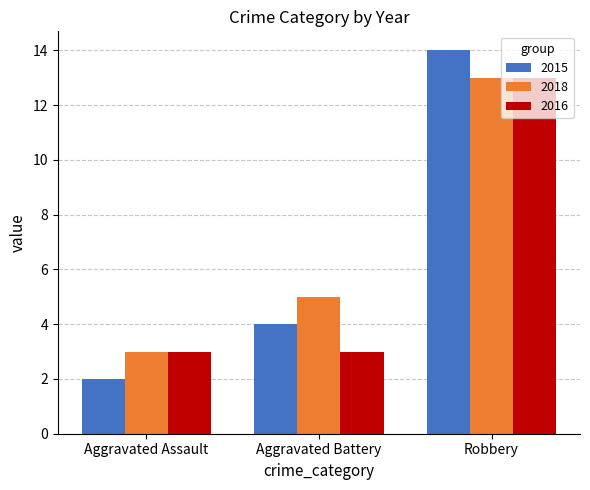

What is the label of the 2nd bar from the left?

Aggravated Battery